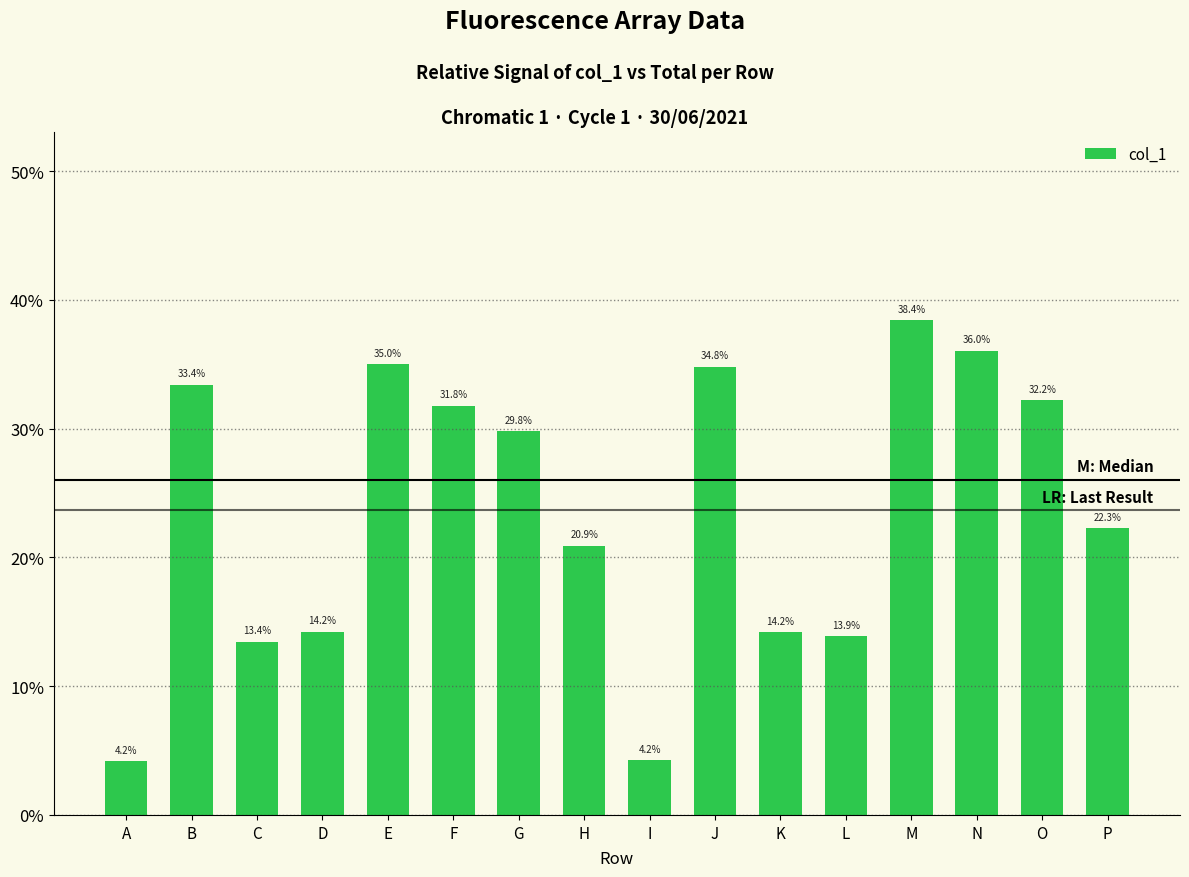

What is the difference between the maximum and minimum values?

34.3